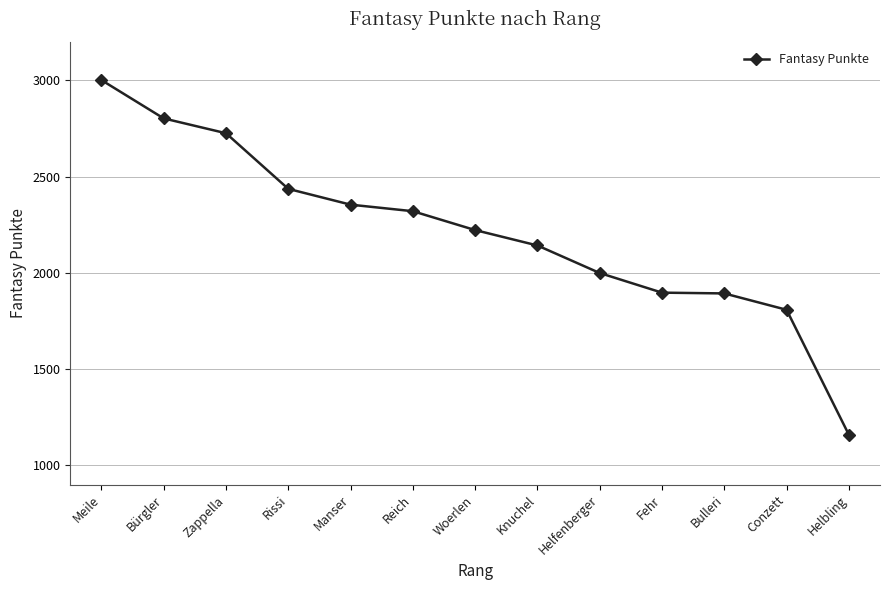

What is the label of the 8th point from the right?

Reich